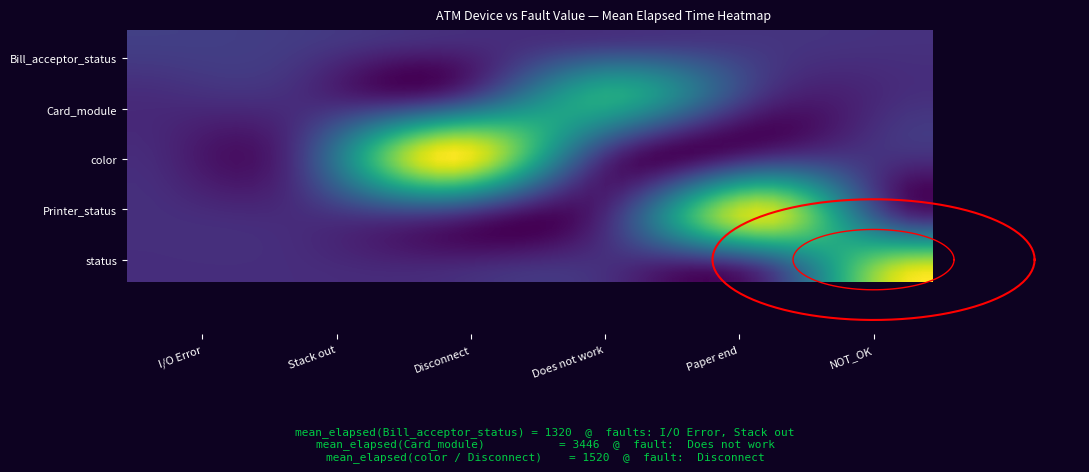

Rank the series at Disconnect from lowest to highest value.

Bill_acceptor_status, Card_module, Printer_status, status, color